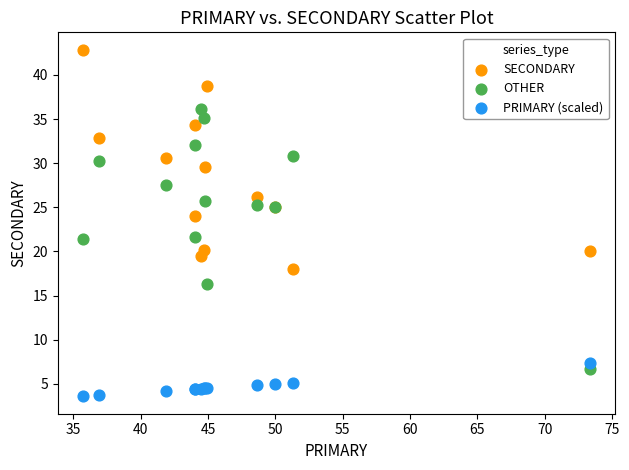

Which series reaches the minimum Y coordinate?

PRIMARY (scaled)